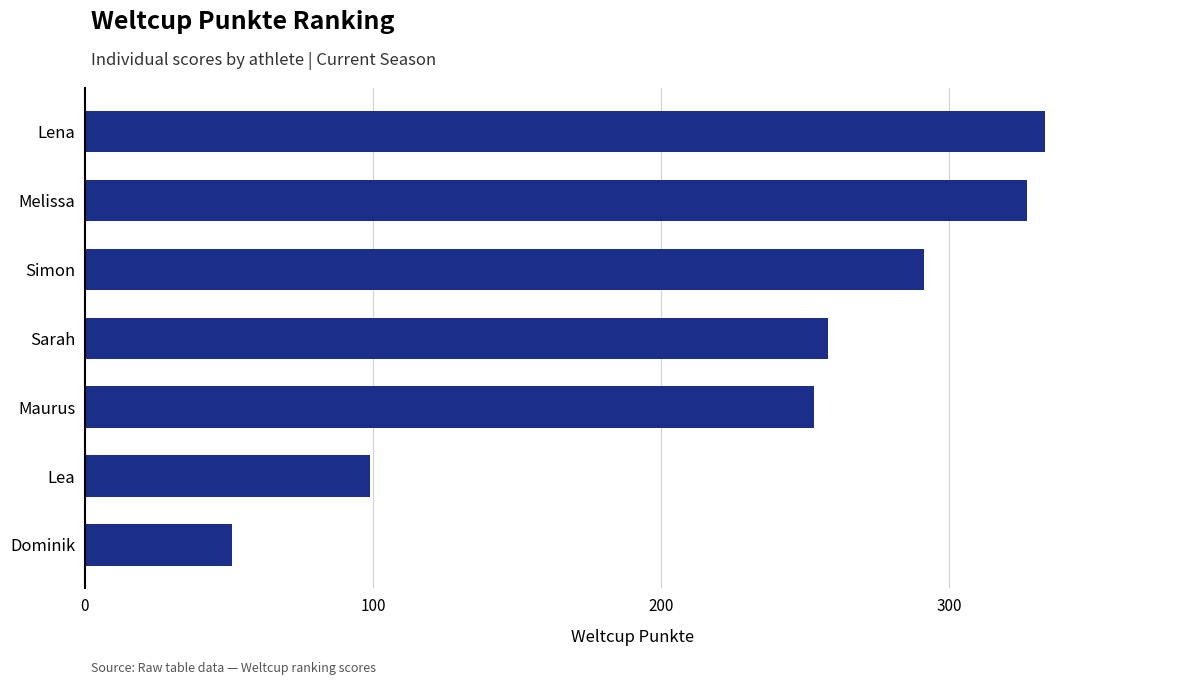

List the labels in order of value, largest first.

Lena, Melissa, Simon, Sarah, Maurus, Lea, Dominik